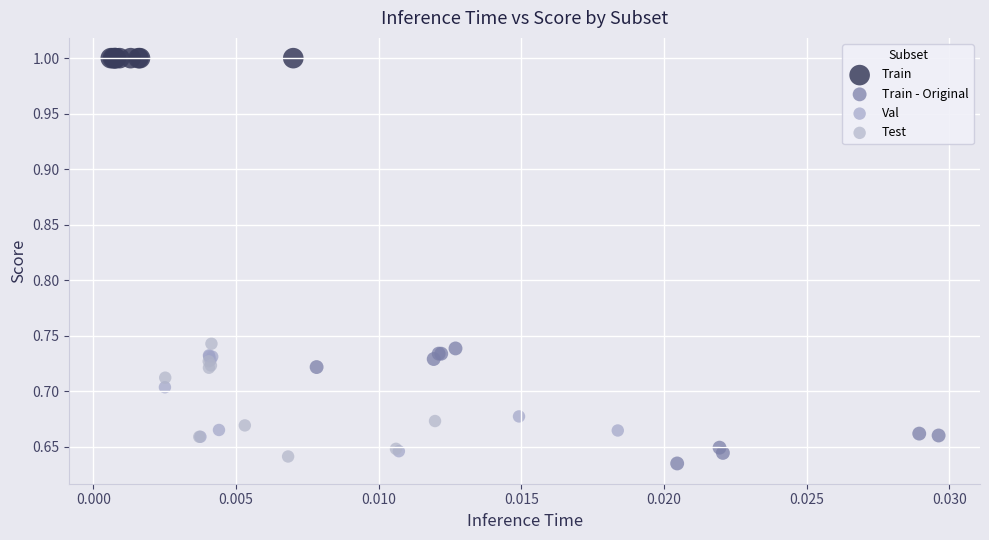

Which series contains the highest Y value?

Train